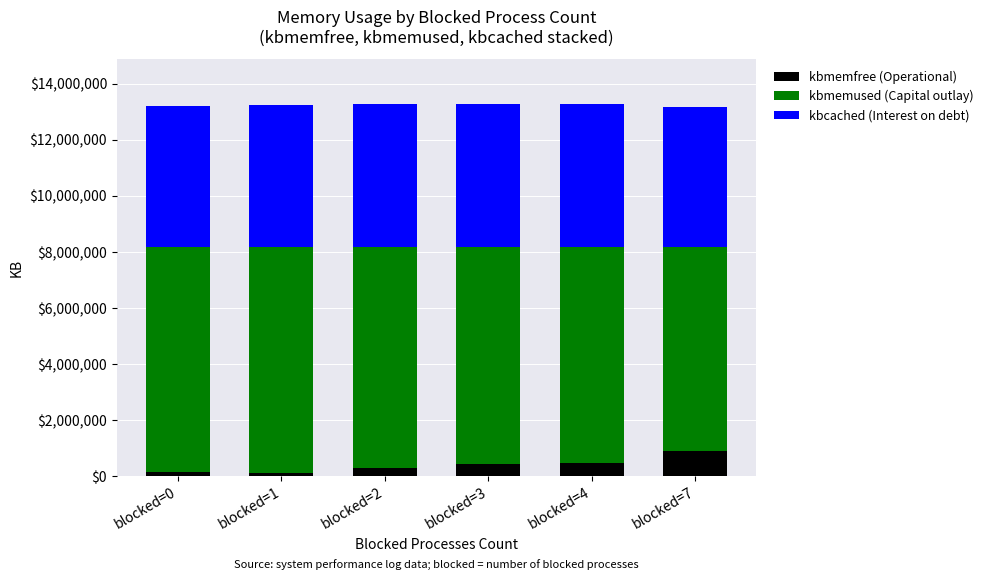

Which category has the highest value in the kbmemfree (Operational) series?

blocked=7